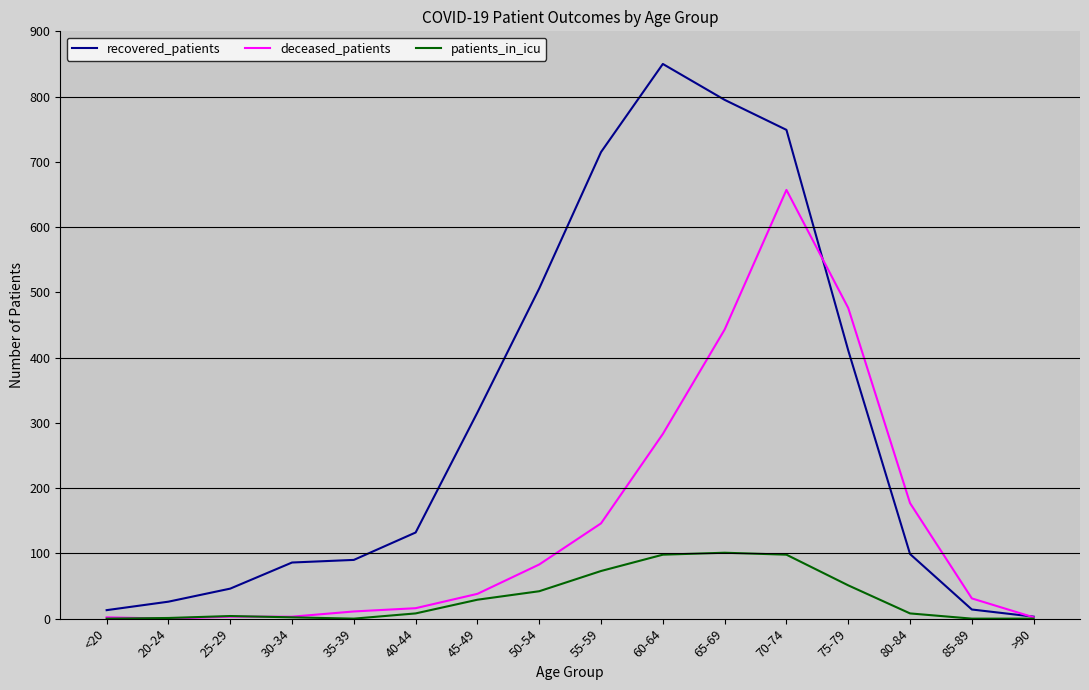

What is the difference between the highest and lowest values at 60-64?

752